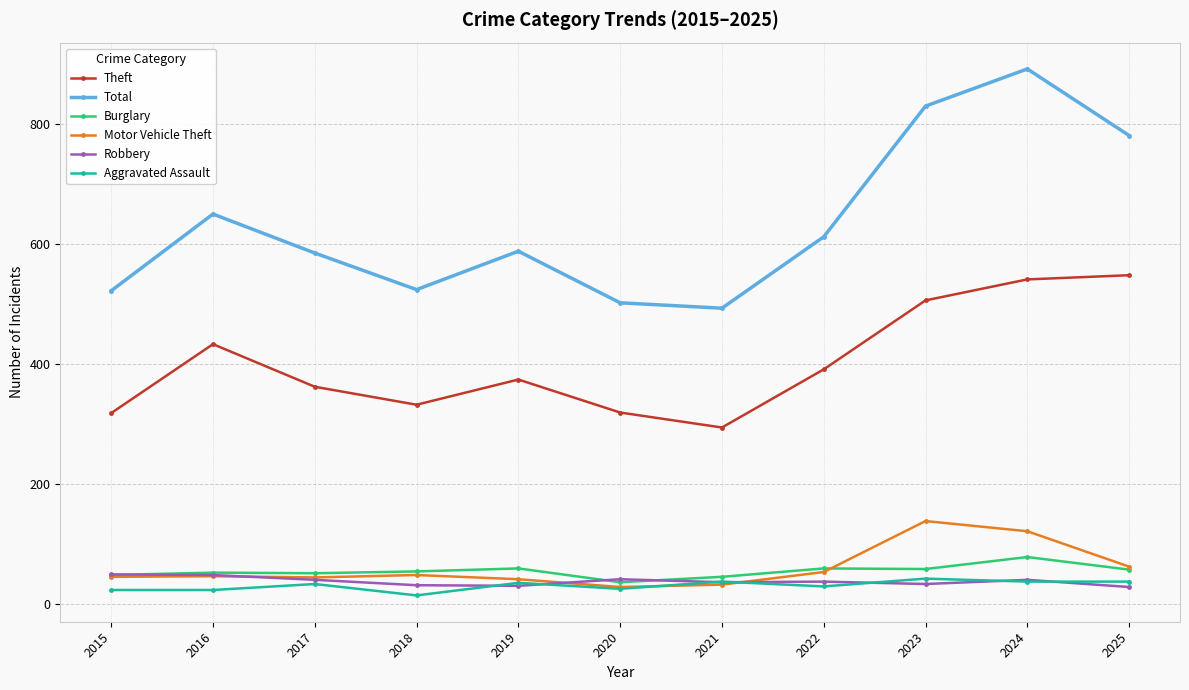

What is the difference between the Total values at 2018 and 2025?

257